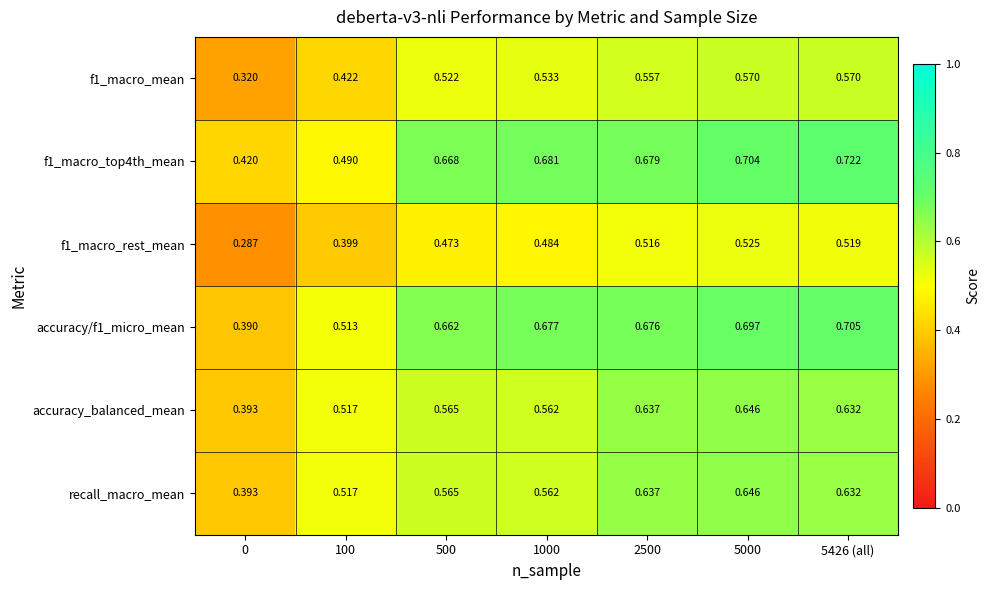

How many series are shown in this chart?

6